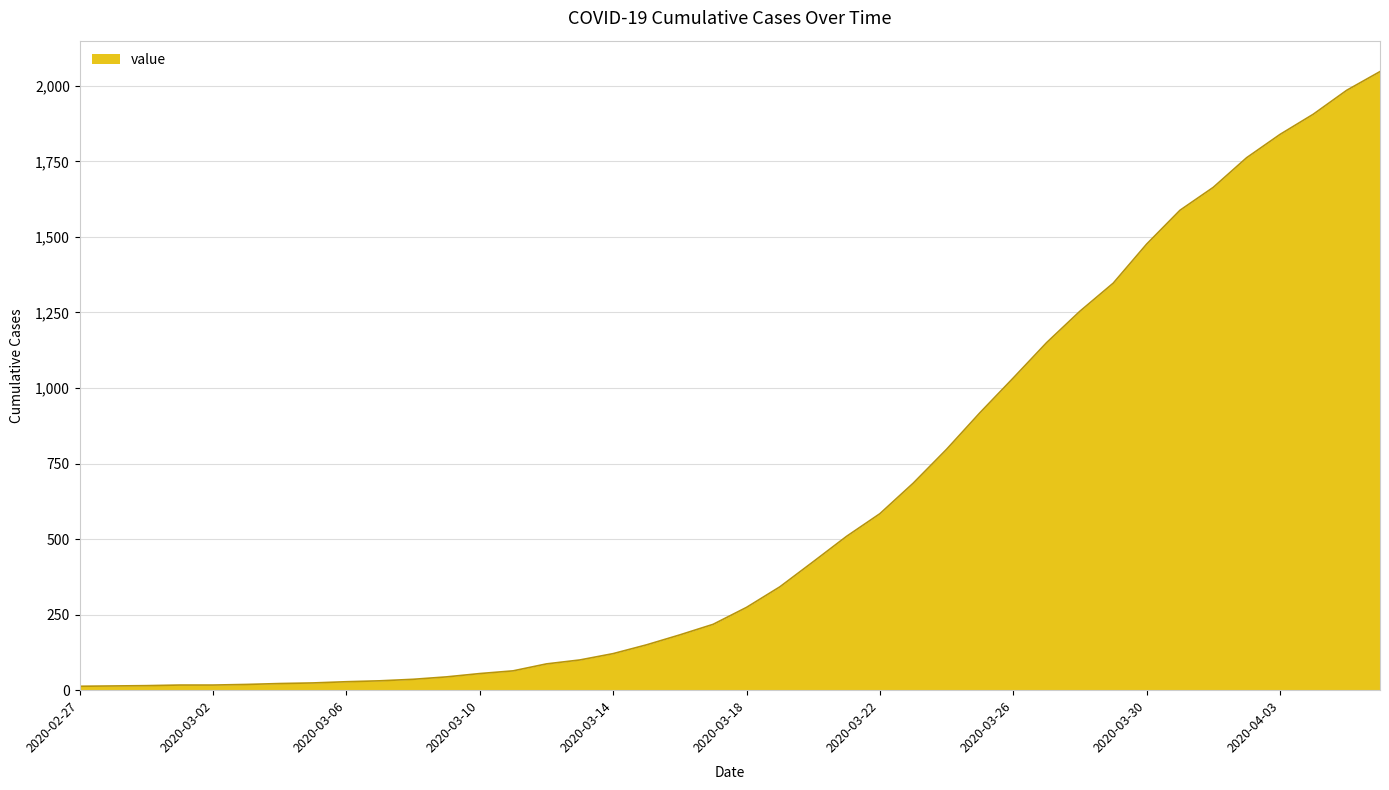

What is the difference between the maximum and minimum values?

2034